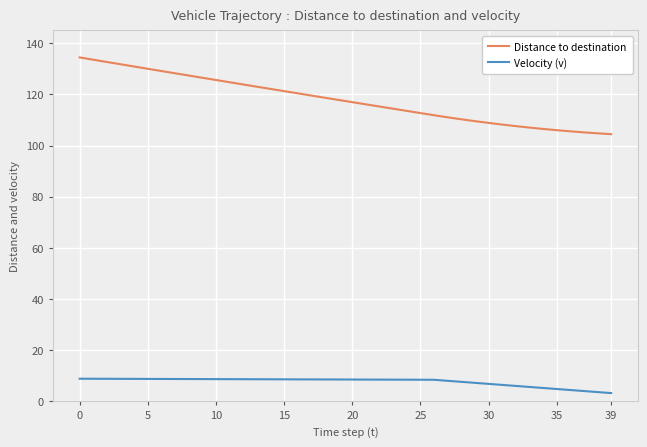

True or false: Distance to destination and Velocity (v) cross at least once.

False